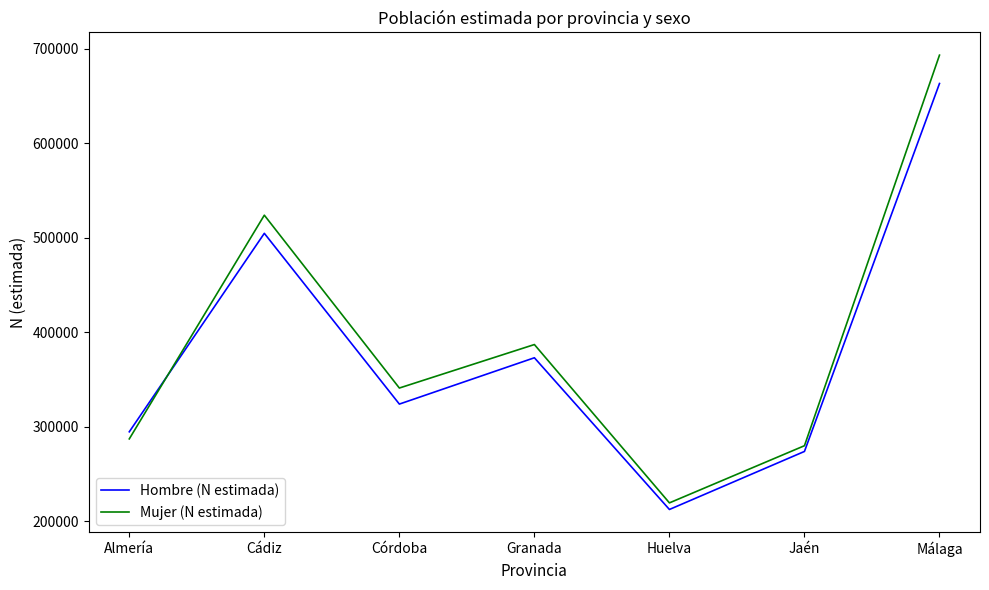

At which category does Hombre (N estimada) reach its first local peak?

Cádiz